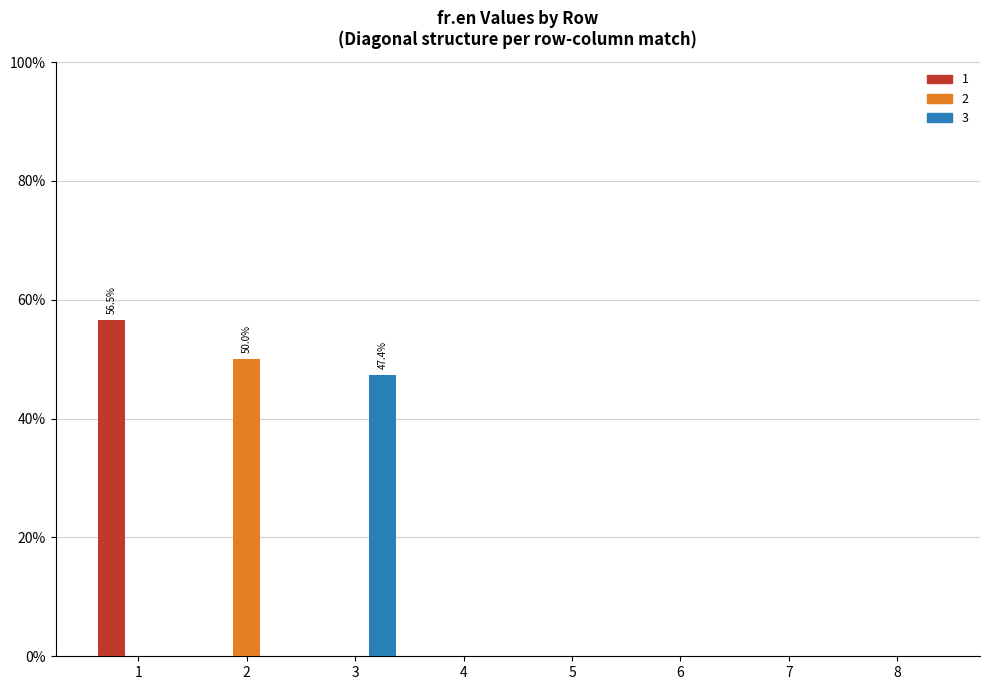

Reading left to right, list all the values displayed in this chart.

1: 1=0.6	2=0.0	3=0.0	4=0.0	5=0.0	6=0.0	7=0.0	8=0.0
2: 1=0.0	2=0.5	3=0.0	4=0.0	5=0.0	6=0.0	7=0.0	8=0.0
3: 1=0.0	2=0.0	3=0.5	4=0.0	5=0.0	6=0.0	7=0.0	8=0.0